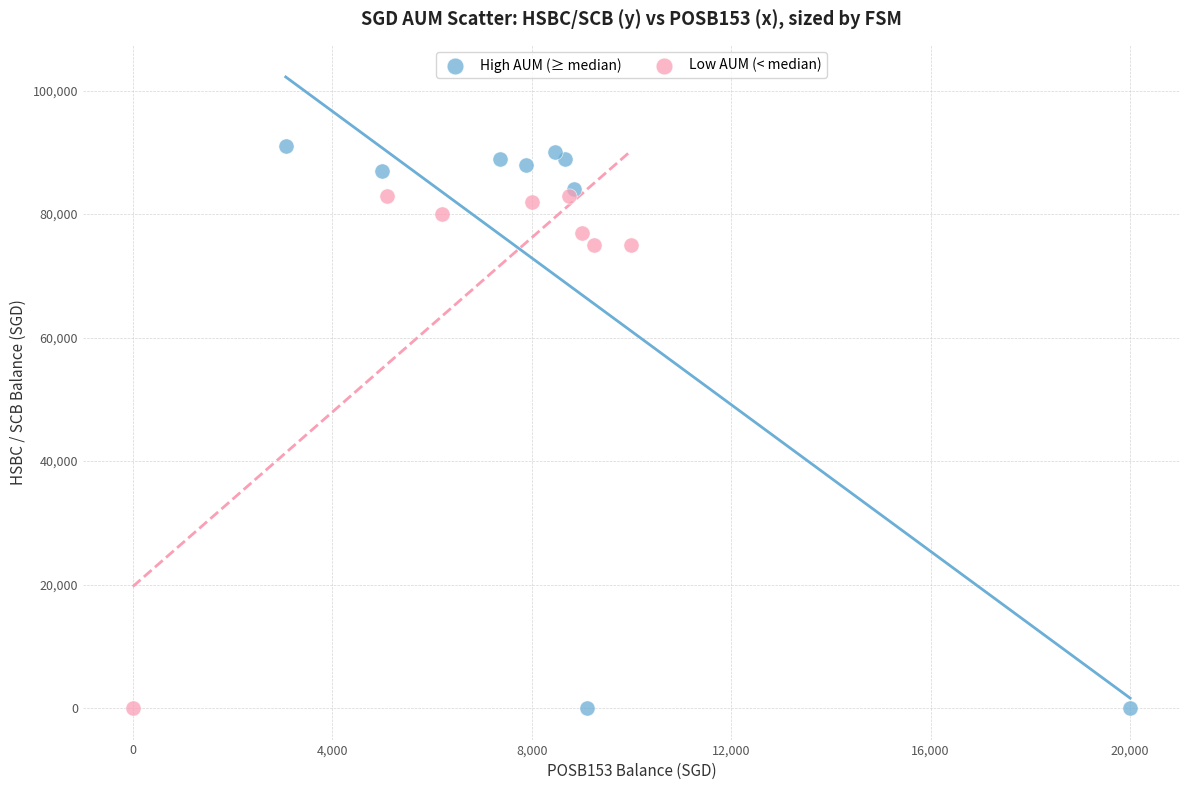

Which series has the widest spread of Y values?

High AUM (≥ median)